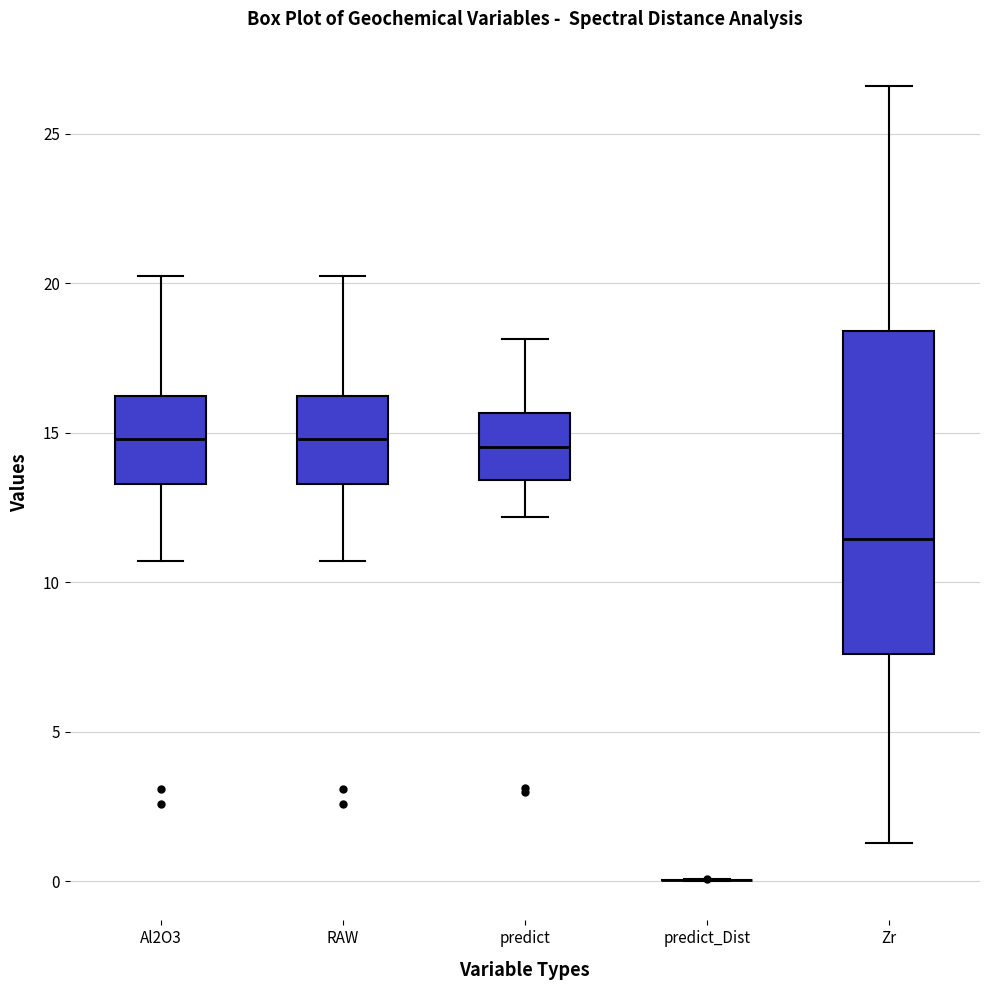

Which box is the tallest, from its lower edge to its upper edge?

Zr